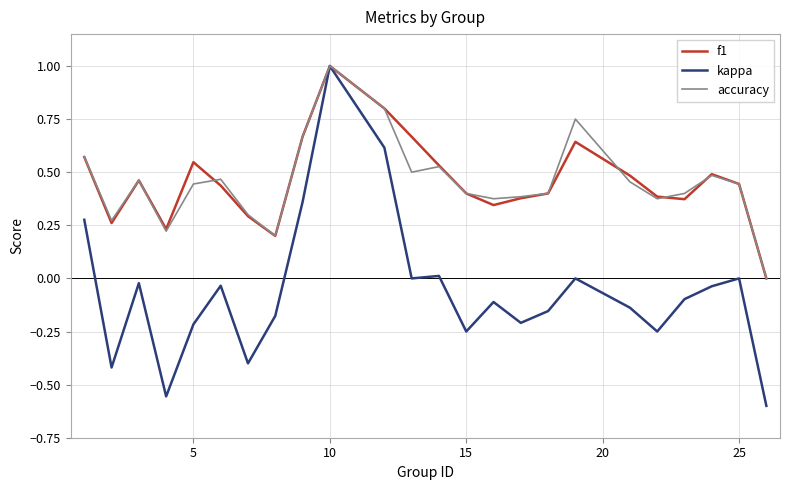

What is the highest value of the accuracy series?

1.0